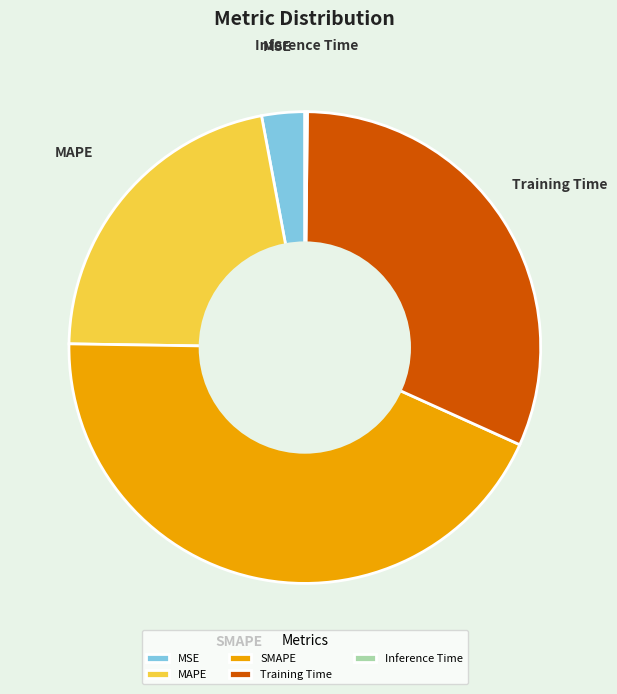

Is it true that MAPE is 32% of the pie?

False